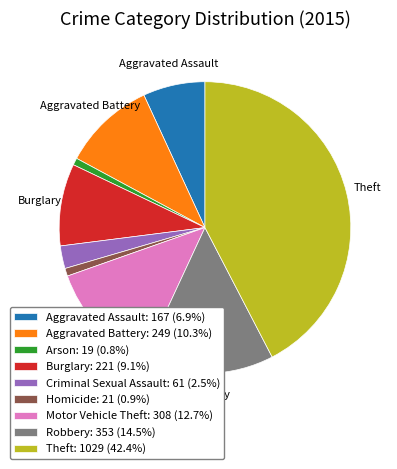

Is there a majority slice in this chart?

No